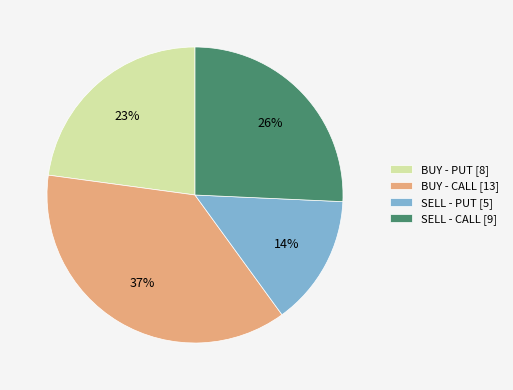

What is the smallest slice in the pie chart?

SELL - PUT [5]